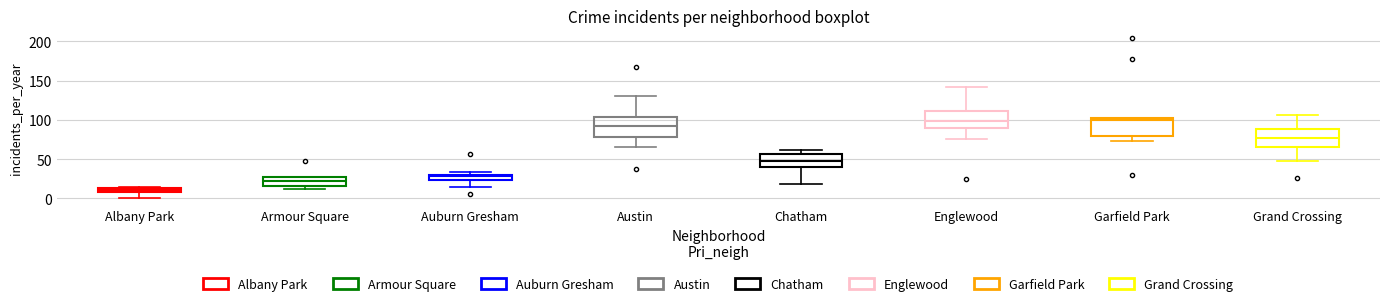

Where is the lower edge of the box for Grand Crossing on the y-axis? The values are not printed on the chart, so give them approximately, as read against the axis.

65